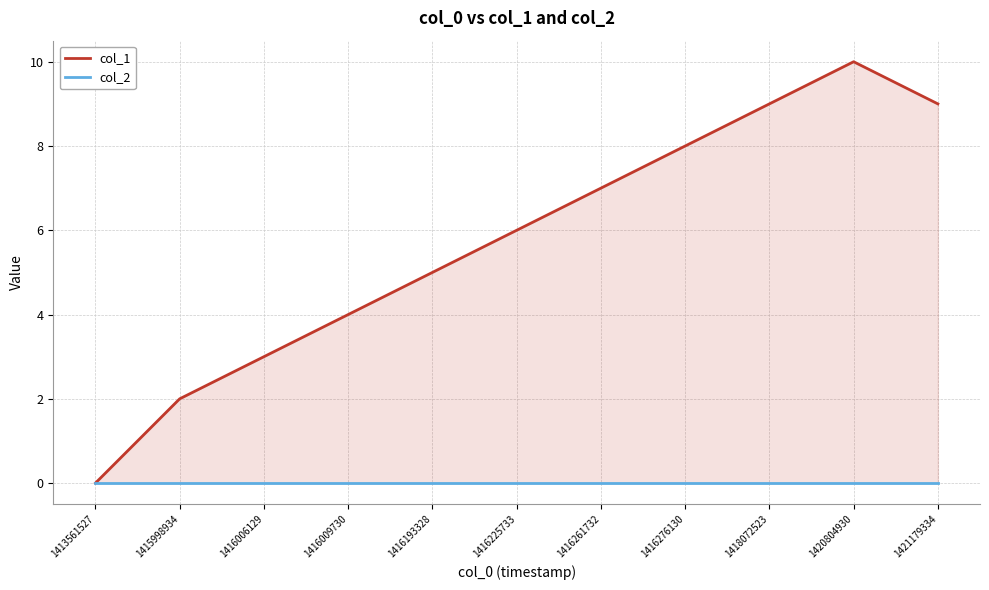

Is it true that col_1 equals 2 at 1415998934?

True